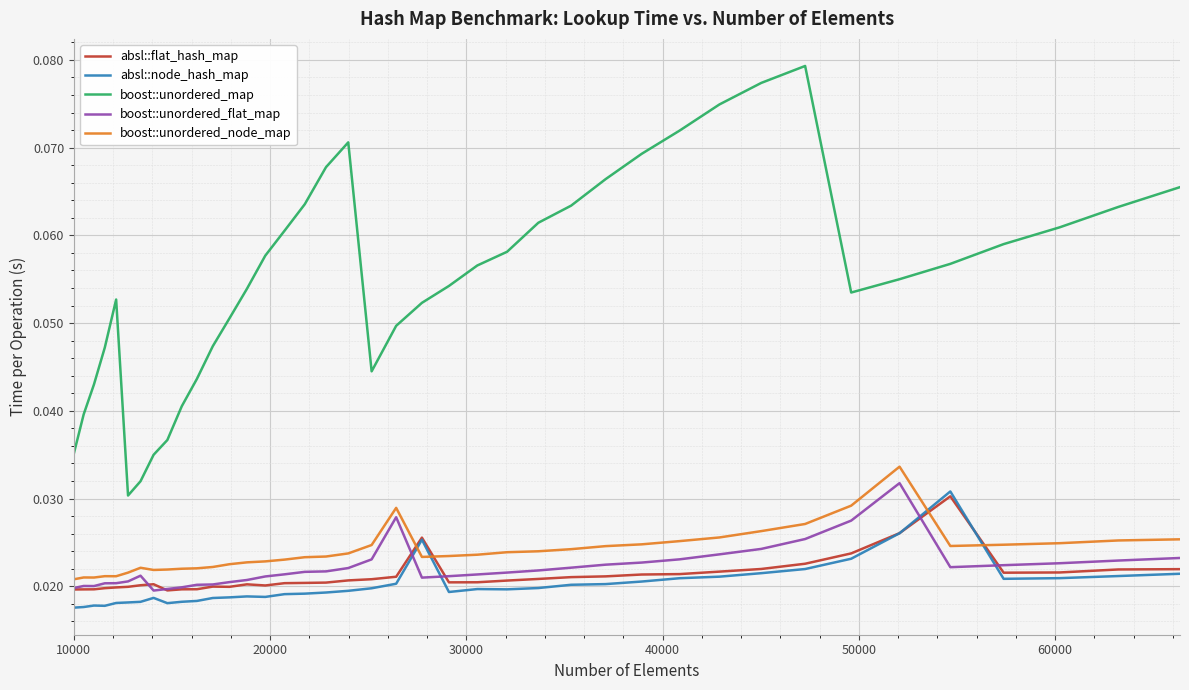

Which series ends up on top after the final intersection of absl::flat_hash_map and boost::unordered_flat_map?

boost::unordered_flat_map